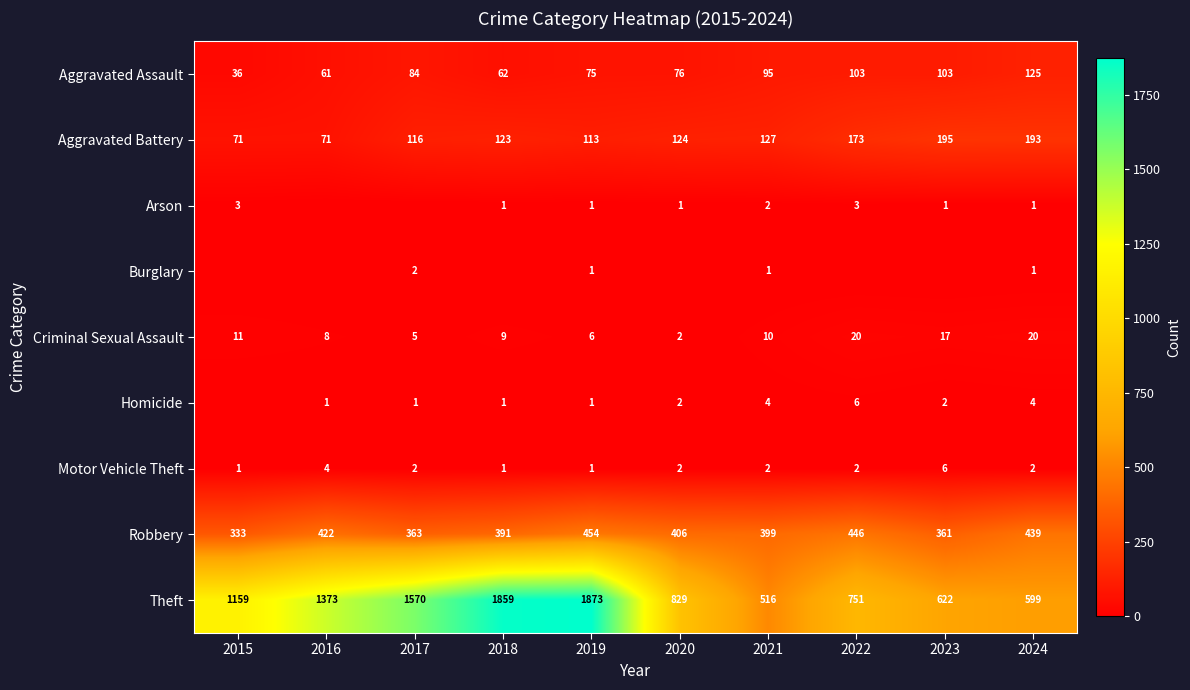

What value does the Motor Vehicle Theft series have at 2016?

4